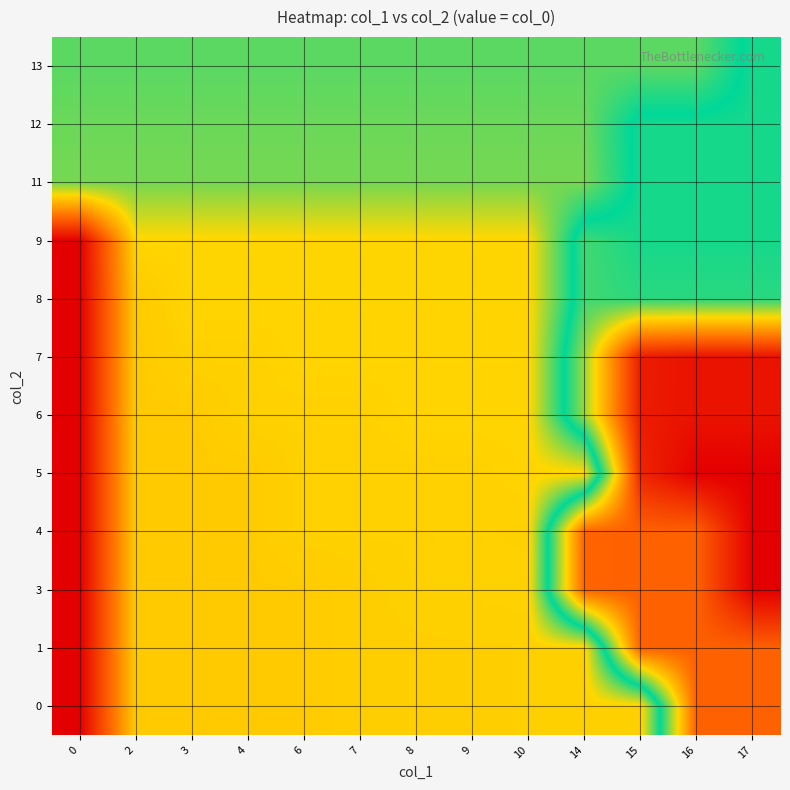

Reading left to right, what are all the values shown in this chart?

0: 0=1583773440	2=1587402201	3=1587409406	4=1587412999	6=1587416610	7=1587467010	8=1587477812	9=1587485001	10=1587488603	14=1587488603	15=1587488603	16=1593529359	17=1593529359
1: 0=1583773440	2=1587402201	3=1587409406	4=1587412999	6=1587416610	7=1587467010	8=1587477812	9=1587485001	10=1587488603	14=1587488603	15=1593529359	16=1593529359	17=1593529359
3: 0=1583773440	2=1587402201	3=1587409406	4=1587412999	6=1587416610	7=1587467010	8=1587513829	9=1587513829	10=1587524623	14=1593457335	15=1593529359	16=1593529359	17=1595368944
4: 0=1583773440	2=1587402201	3=1587409406	4=1587412999	6=1587513829	7=1587513829	8=1587513829	9=1587513829	10=1587503008	14=1593457335	15=1593529359	16=1593529359	17=1595368944
5: 0=1583773440	2=1587402201	3=1587409406	4=1587412999	6=1587513829	7=1587513829	8=1587513829	9=1587513829	10=1587557027	14=1587557027	15=1594648962	16=1595368944	17=1595368944
6: 0=1583773440	2=1587402201	3=1587409406	4=1587513829	6=1587513829	7=1587513829	8=1587575016	9=1587575016	10=1587575016	14=1590721426	15=1594828958	16=1594998155	17=1594998155
7: 0=1583773440	2=1587402201	3=1587513829	4=1587513829	6=1587575016	7=1587575016	8=1587575016	9=1587575016	10=1587575016	14=1590721426	15=1594821750	16=1594998155	17=1594998155
8: 0=1583773440	2=1587402201	3=1587578600	4=1587578600	6=1587578600	7=1587578600	8=1587578600	9=1587578600	10=1587578600	14=1590066247	15=1589893470	16=1589893470	17=1589893470
9: 0=1583773440	2=1587582196	3=1587582196	4=1587582196	6=1587582196	7=1587582196	8=1587582196	9=1587582196	10=1587582196	14=1590066247	15=1589731439	16=1589731439	17=1589731439
11: 0=1588677039	2=1588677039	3=1588677039	4=1588677039	6=1588677039	7=1588677039	8=1588677039	9=1588677039	10=1588677039	14=1588677039	15=1589731439	16=1589731439	17=1589731439
12: 0=1588763037	2=1588763037	3=1588763037	4=1588763037	6=1588763037	7=1588763037	8=1588763037	9=1588763037	10=1588763037	14=1588763037	15=1589731439	16=1589731439	17=1589731439
13: 0=1588881852	2=1588881852	3=1588881852	4=1588881852	6=1588881852	7=1588881852	8=1588881852	9=1588881852	10=1588881852	14=1588881852	15=1588881852	16=1588881852	17=1589731439